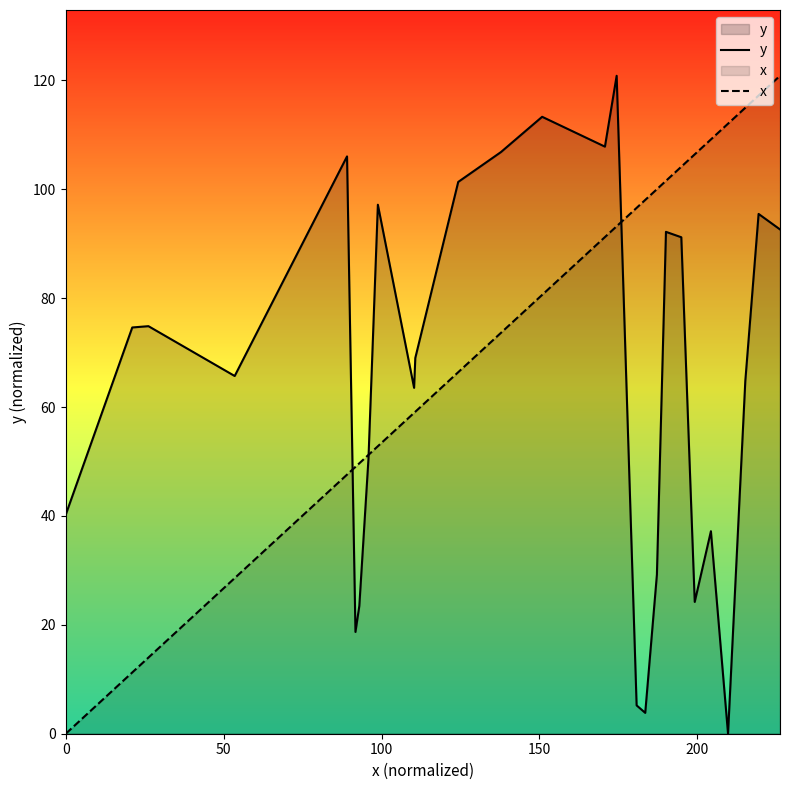

What is the greatest value displayed?

120.8